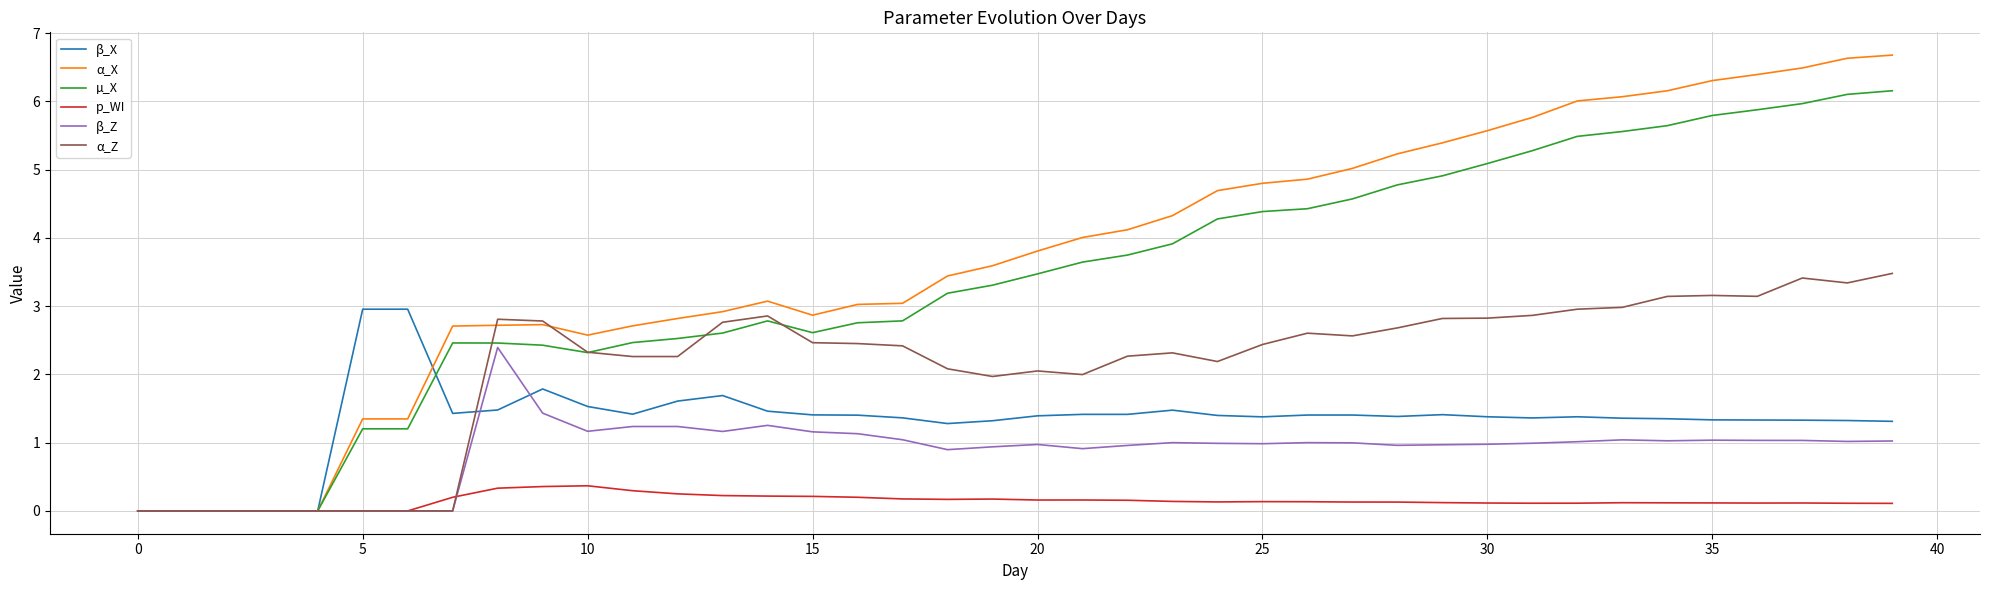

What is the difference between the second highest and minimum values in the β_X series?

3.0